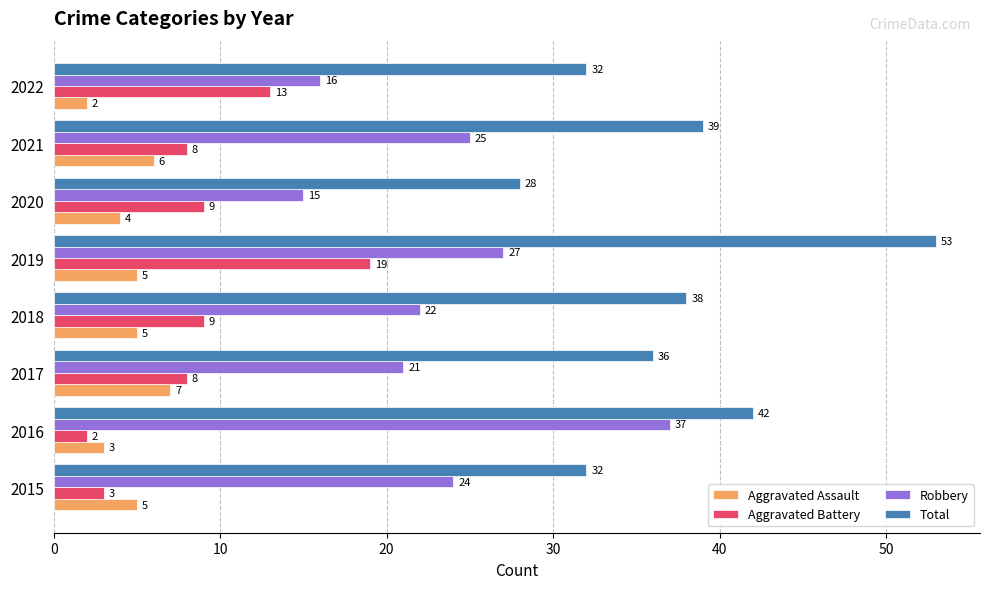

What is the difference between the second highest and minimum values in the Aggravated Battery series?

11